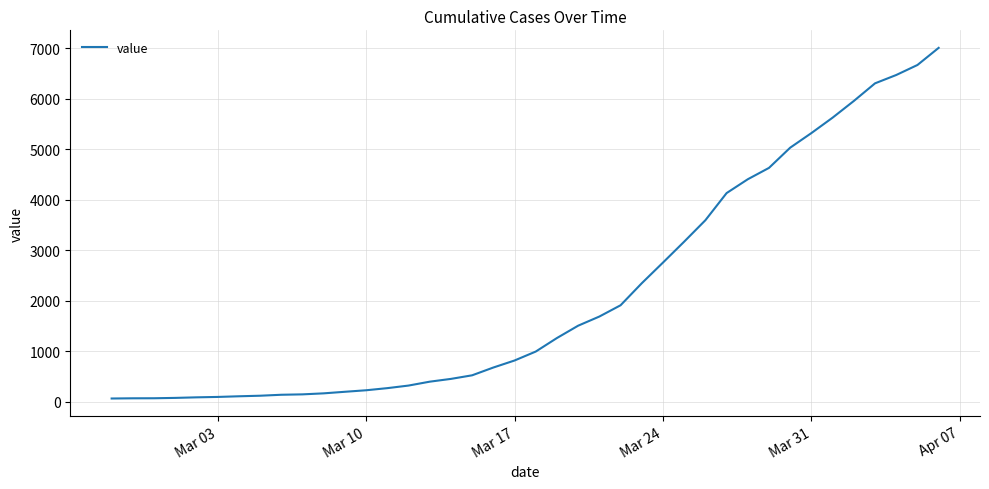

What is the difference between the second highest and minimum values?

6600